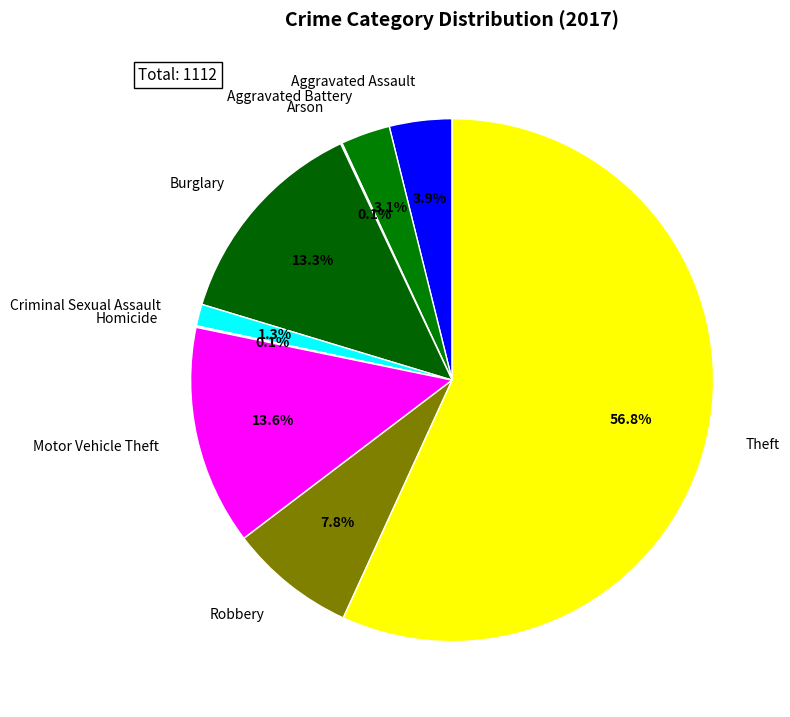

To the nearest percent, what percentage of the pie is Criminal Sexual Assault?

1%